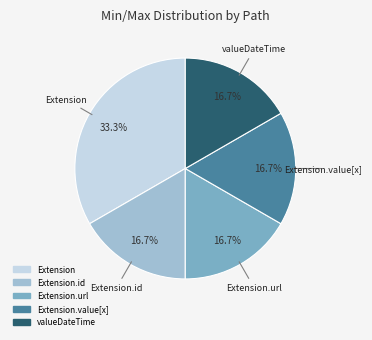

Does any single category account for the majority?

No